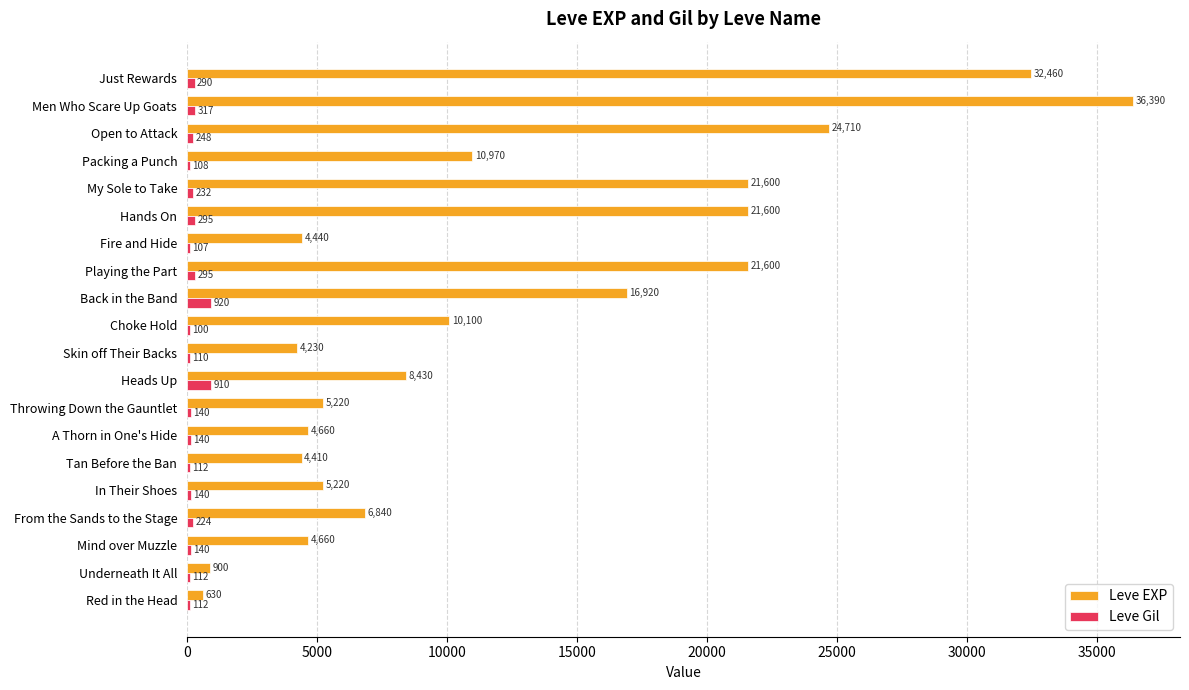

Between Choke Hold and Men Who Scare Up Goats, which series saw the biggest shift?

Leve EXP